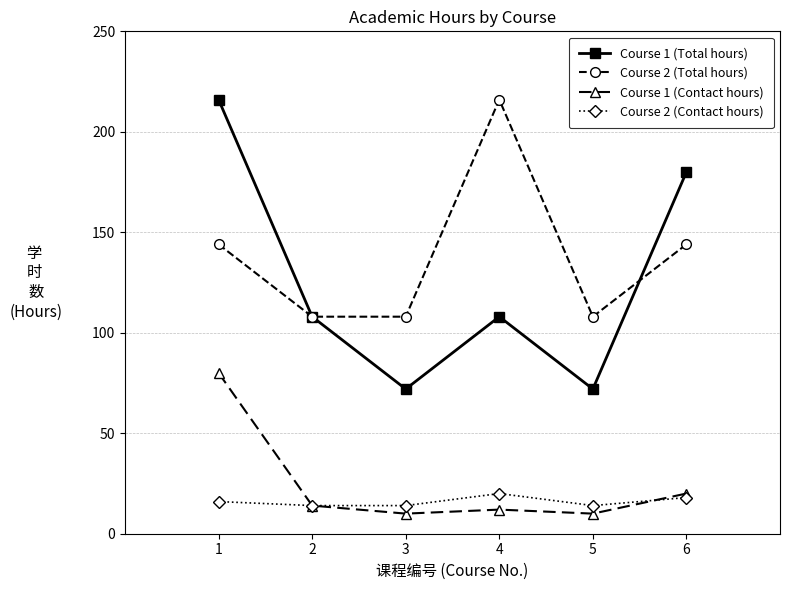

Rank the series at 6 from highest to lowest value.

Course 1 (Total hours), Course 2 (Total hours), Course 1 (Contact hours), Course 2 (Contact hours)